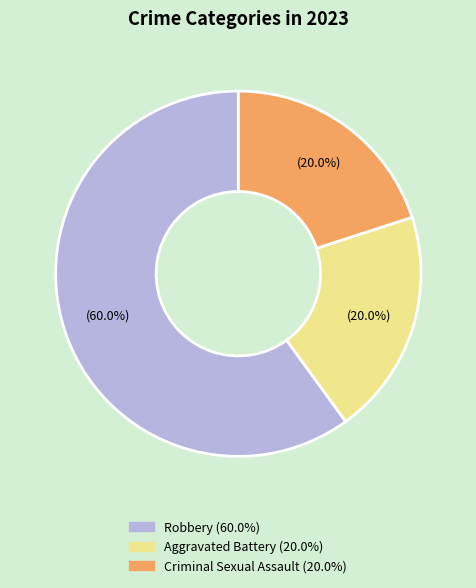

To the nearest percent, what portion does Criminal Sexual Assault represent?

20%